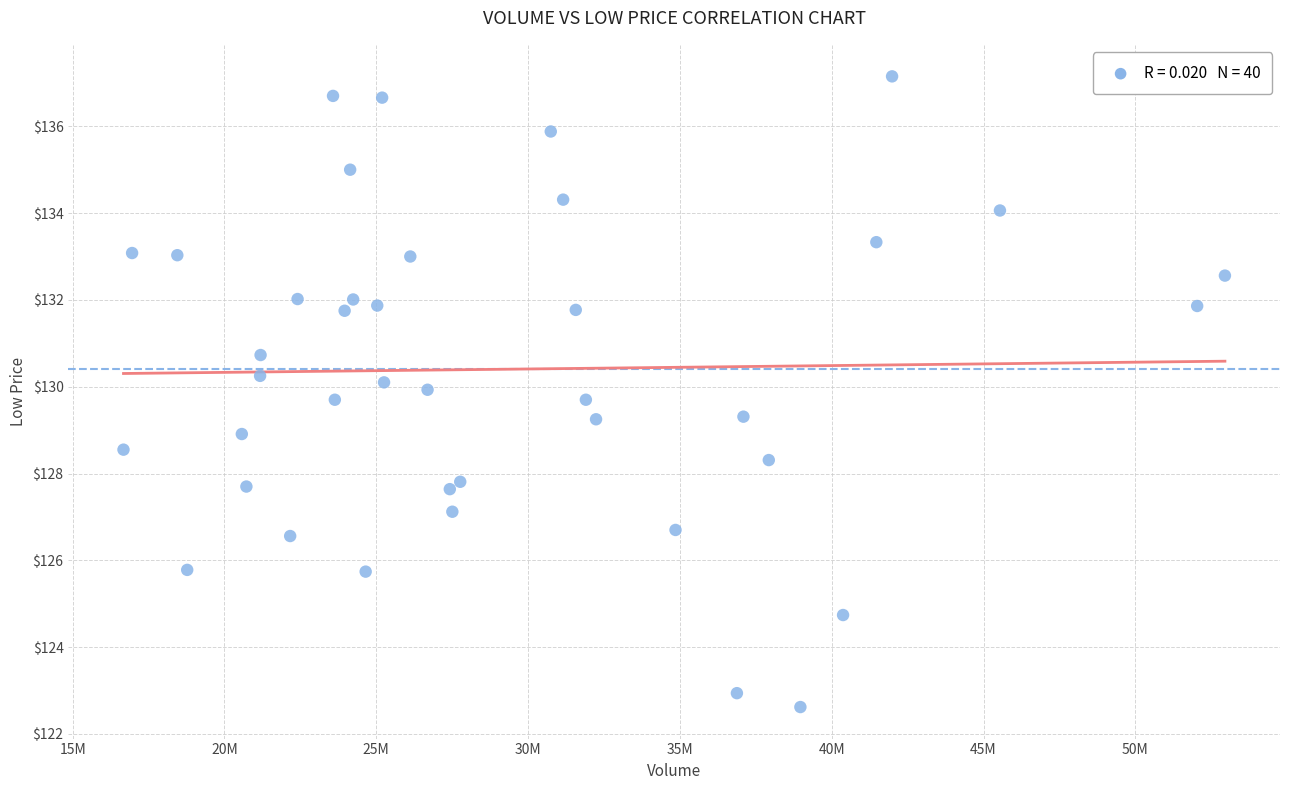

What is the range of Y values (max minus min)?

14.5